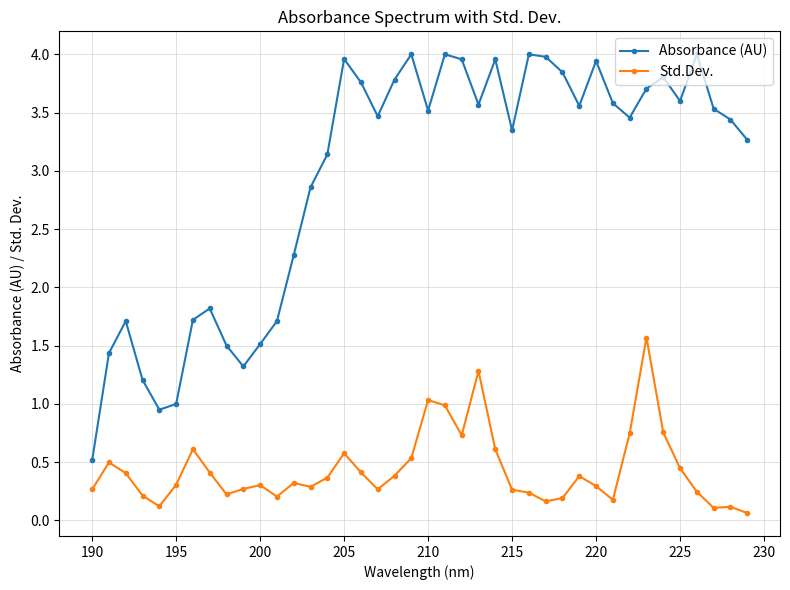

Which series has the largest total across all categories?

Absorbance (AU)